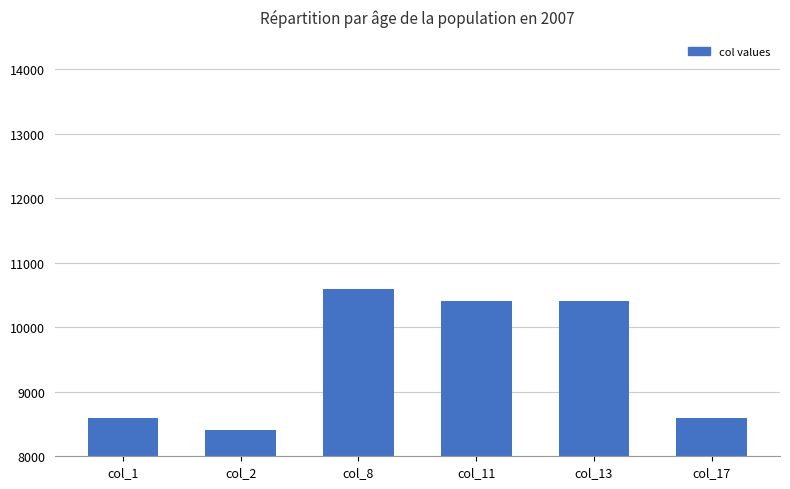

What is the value of the 4th bar from the left?

10400